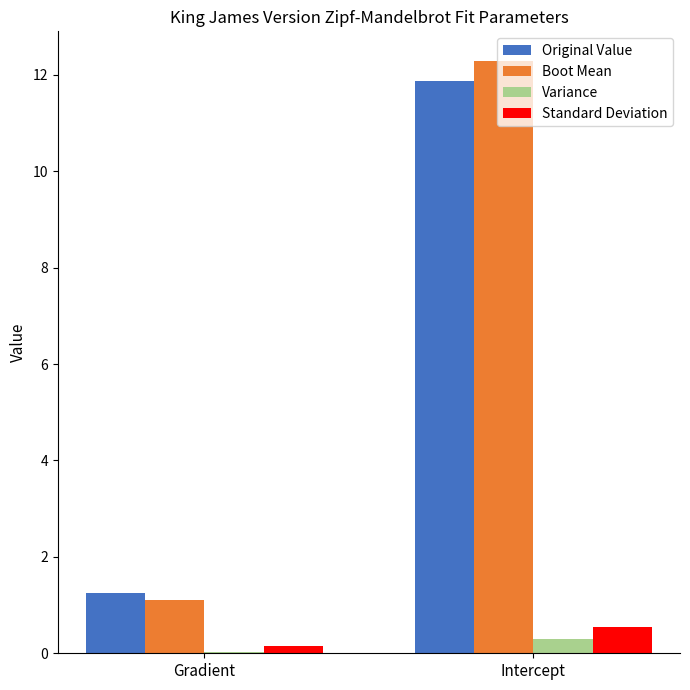

What is the average value of the Variance series?

0.2